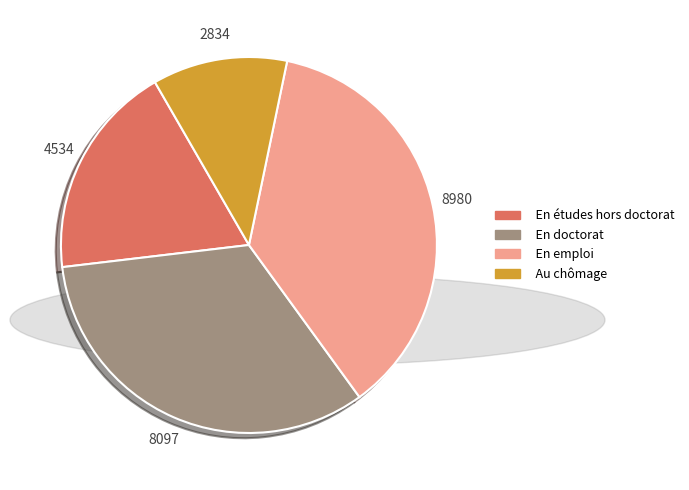

What is the largest slice in the pie chart?

En emploi